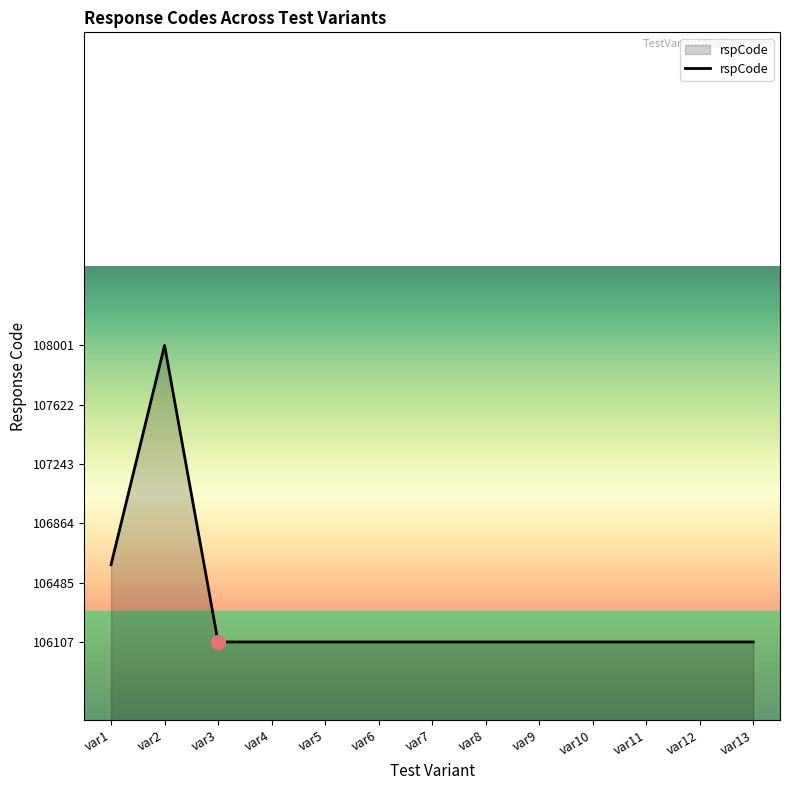

What is the minimum value shown in the chart?

106107